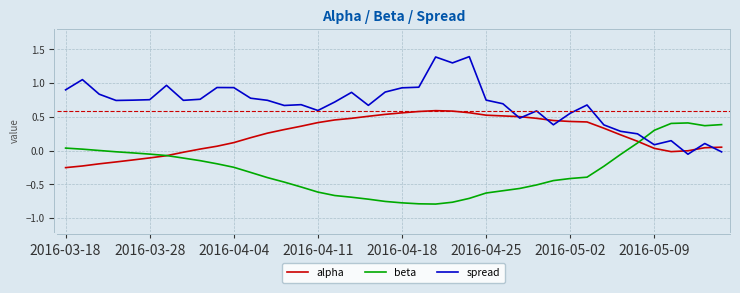

Which series has the largest total across all categories?

spread